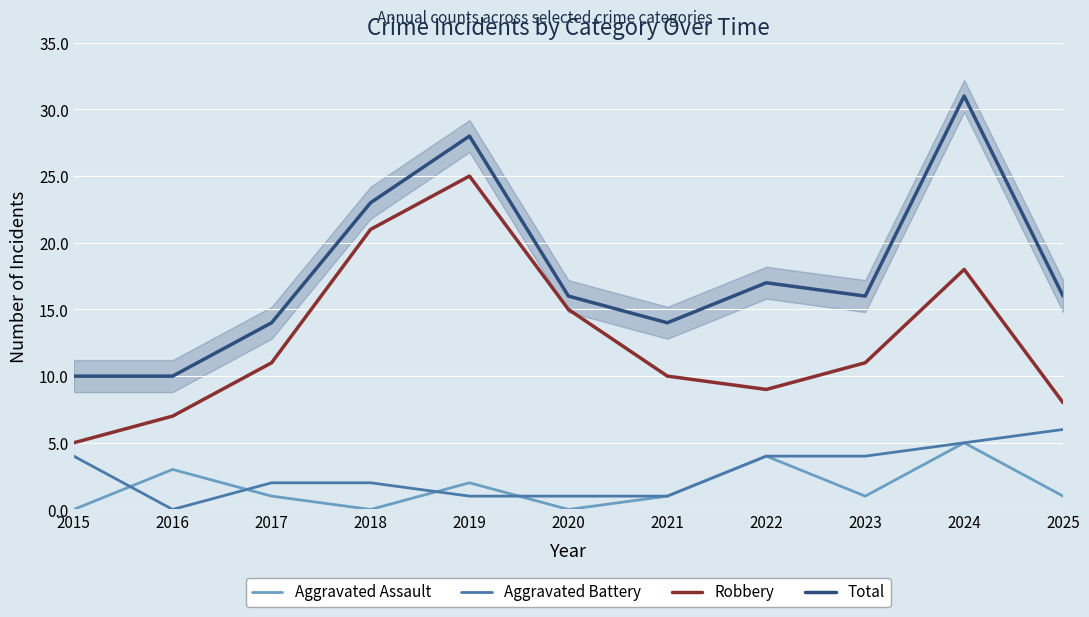

What is the total value across all series at 2024?

59